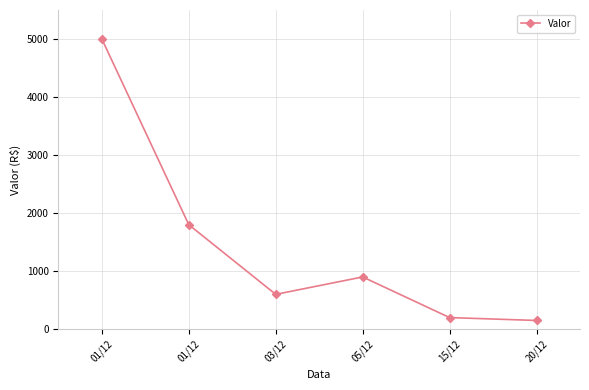

Between 20/12 and 01/12, which is larger?

01/12